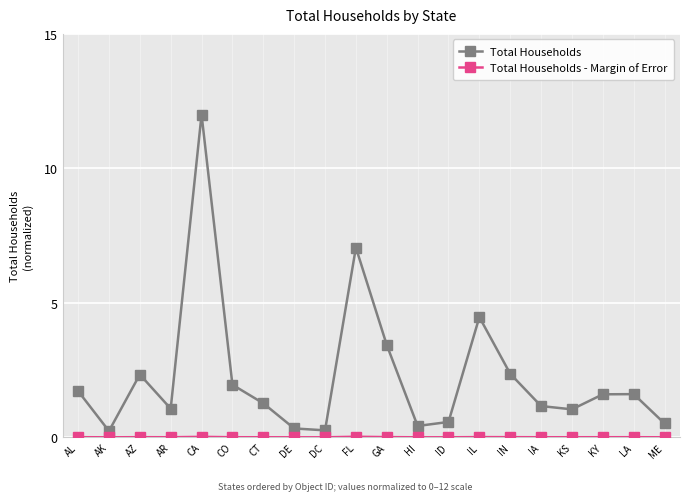

At how many categories does at least one series exceed 4?

3